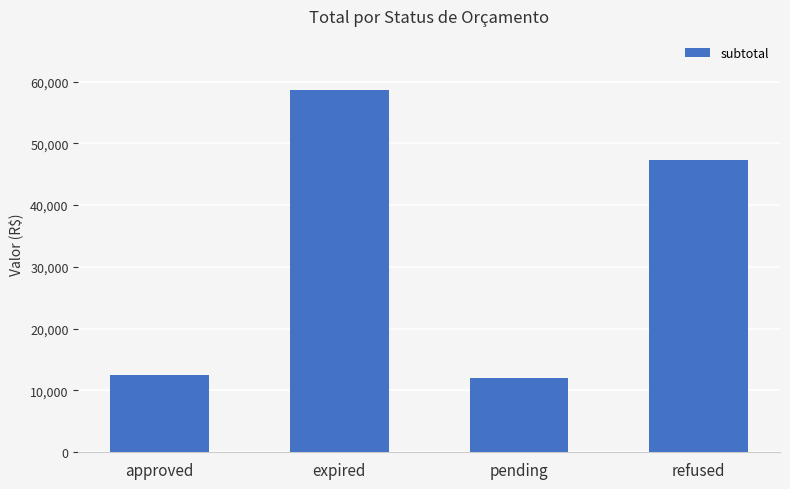

Reading left to right, extract all data points from this chart.

12535.0	58601.8	11993.5	47370.0